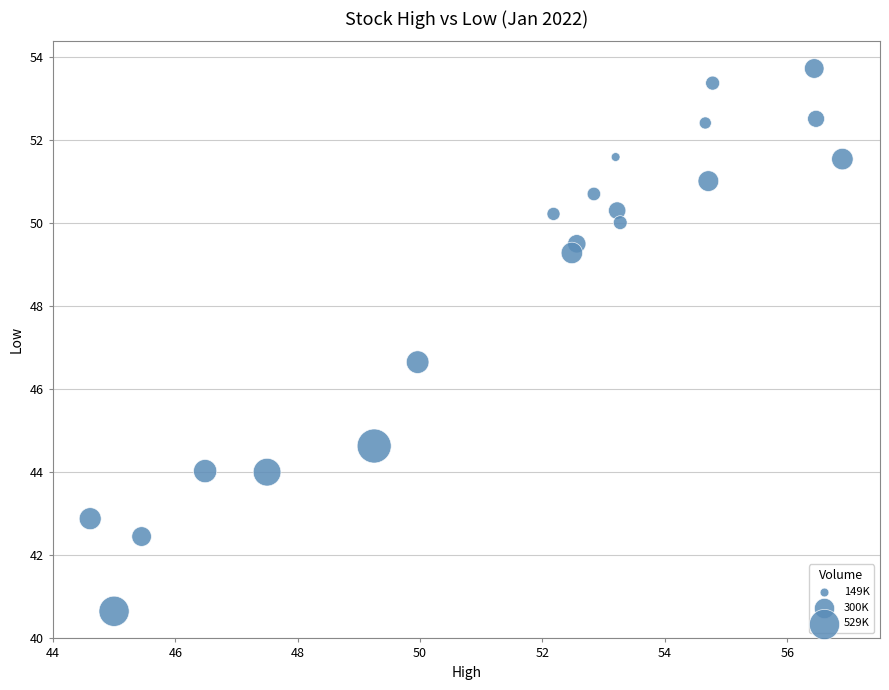

What is the range of X values (max minus min)?

12.3